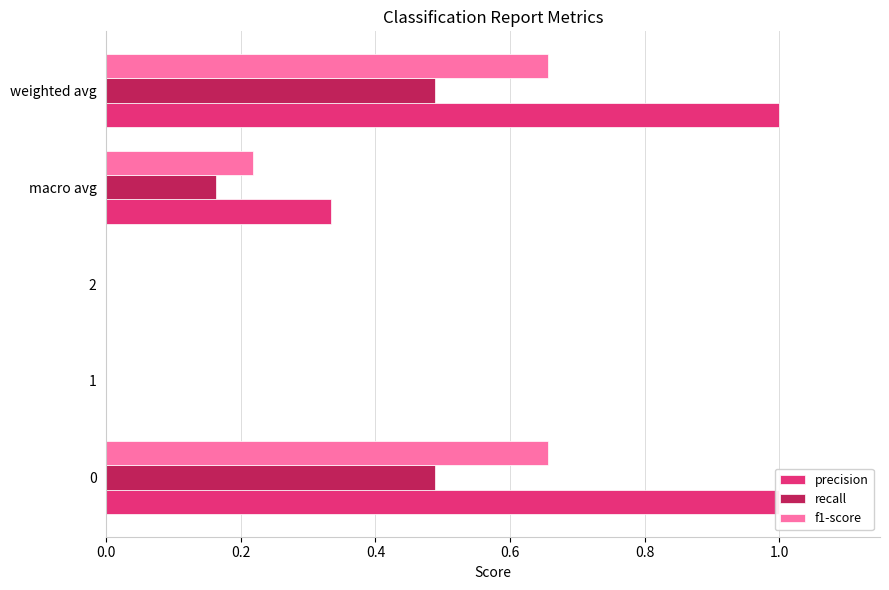

What is the value of the recall bar at the 1st from the left?

0.5